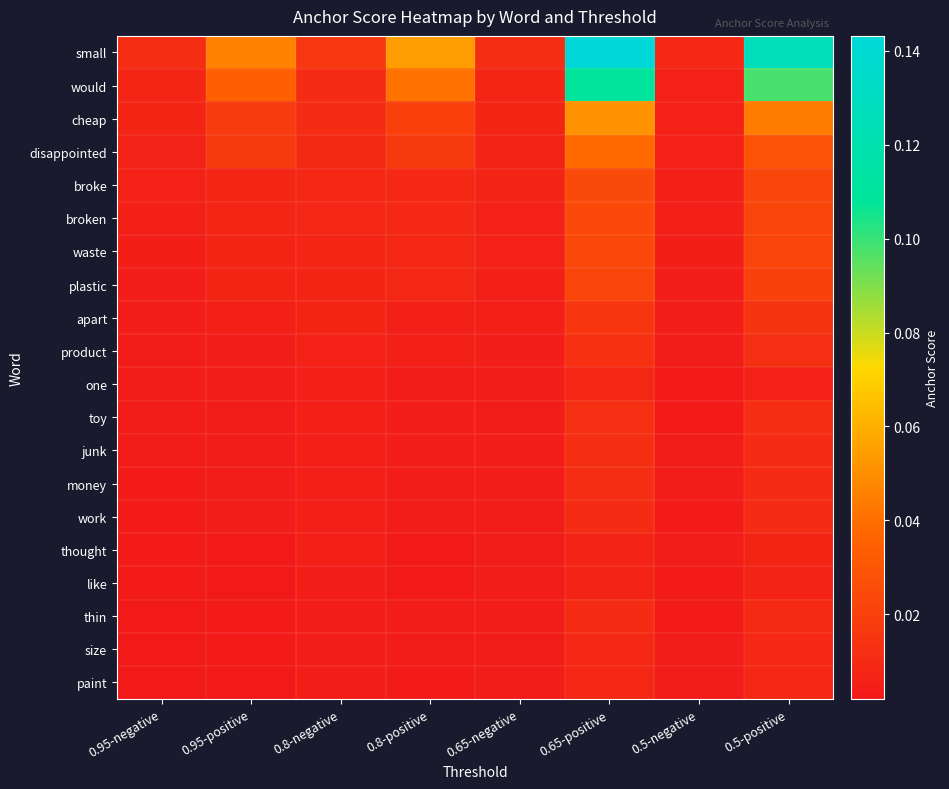

Which series has the largest total across all categories?

small